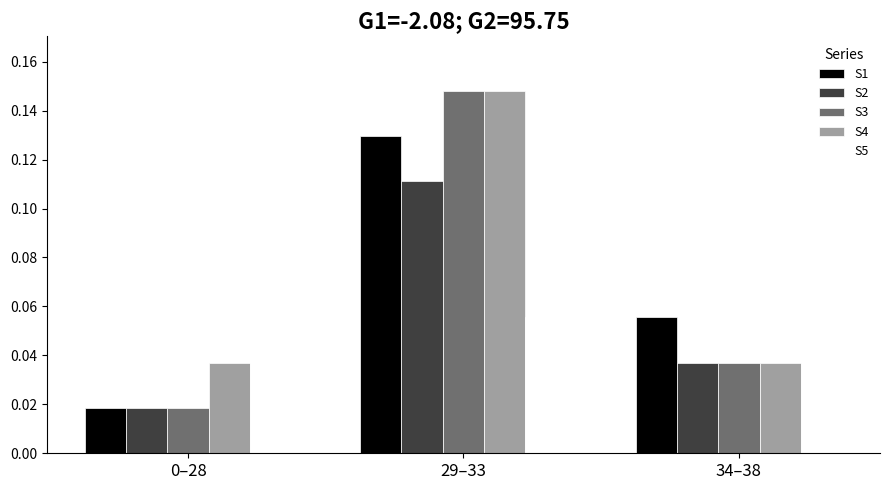

Is the value of S4 at 0–28 greater than the value of S3 at 0–28?

Yes